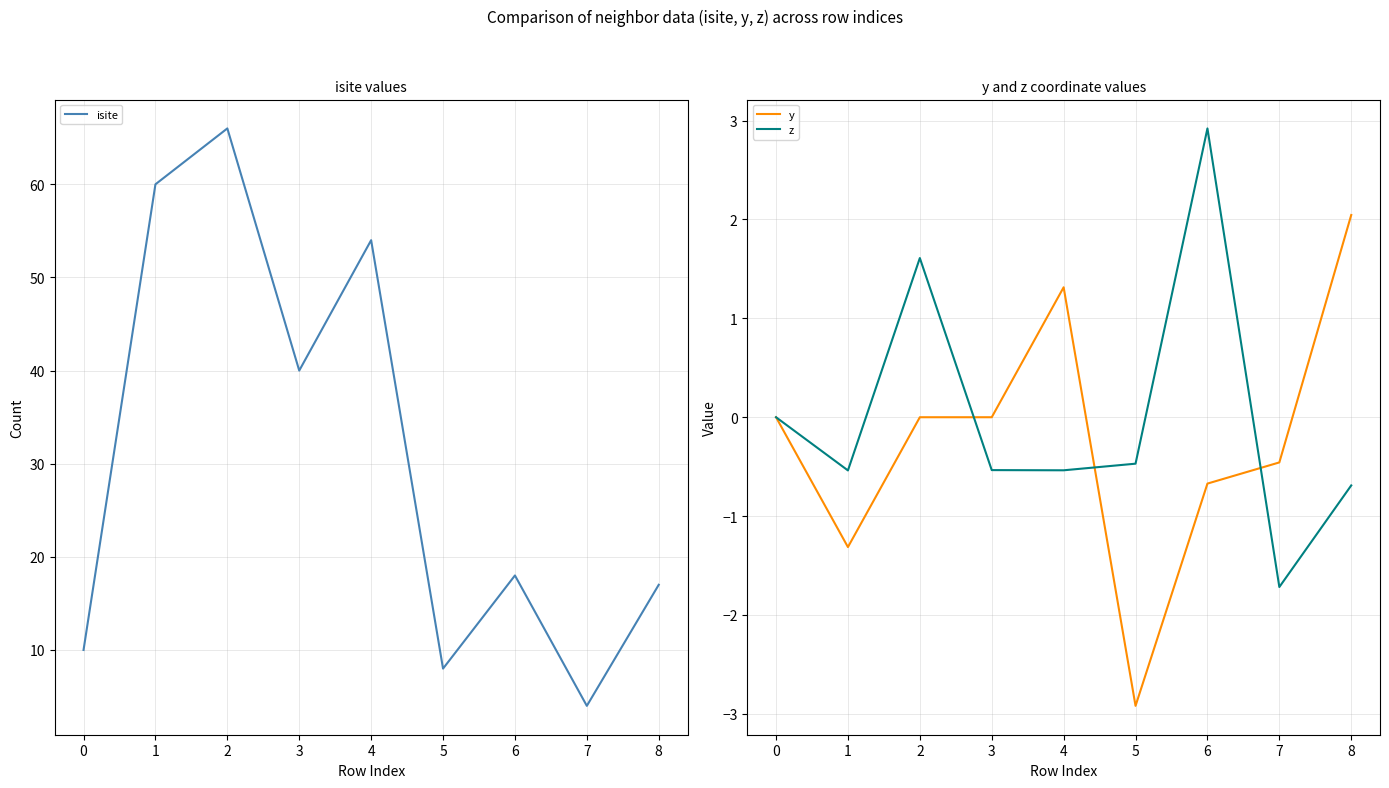

How many values in the y series exceed 0?

4